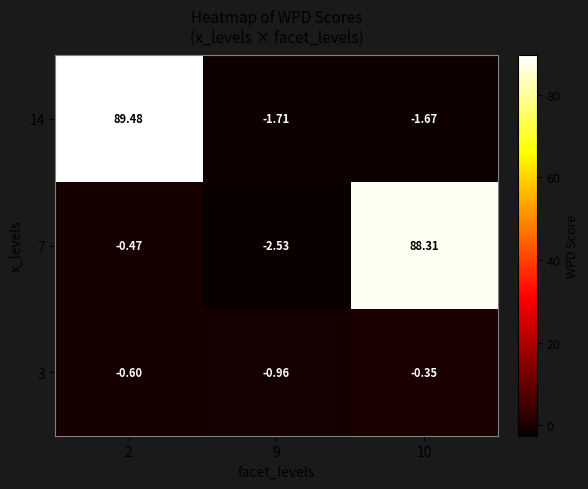

Is the value of 7 at 10 greater than the value of 14 at 2?

No